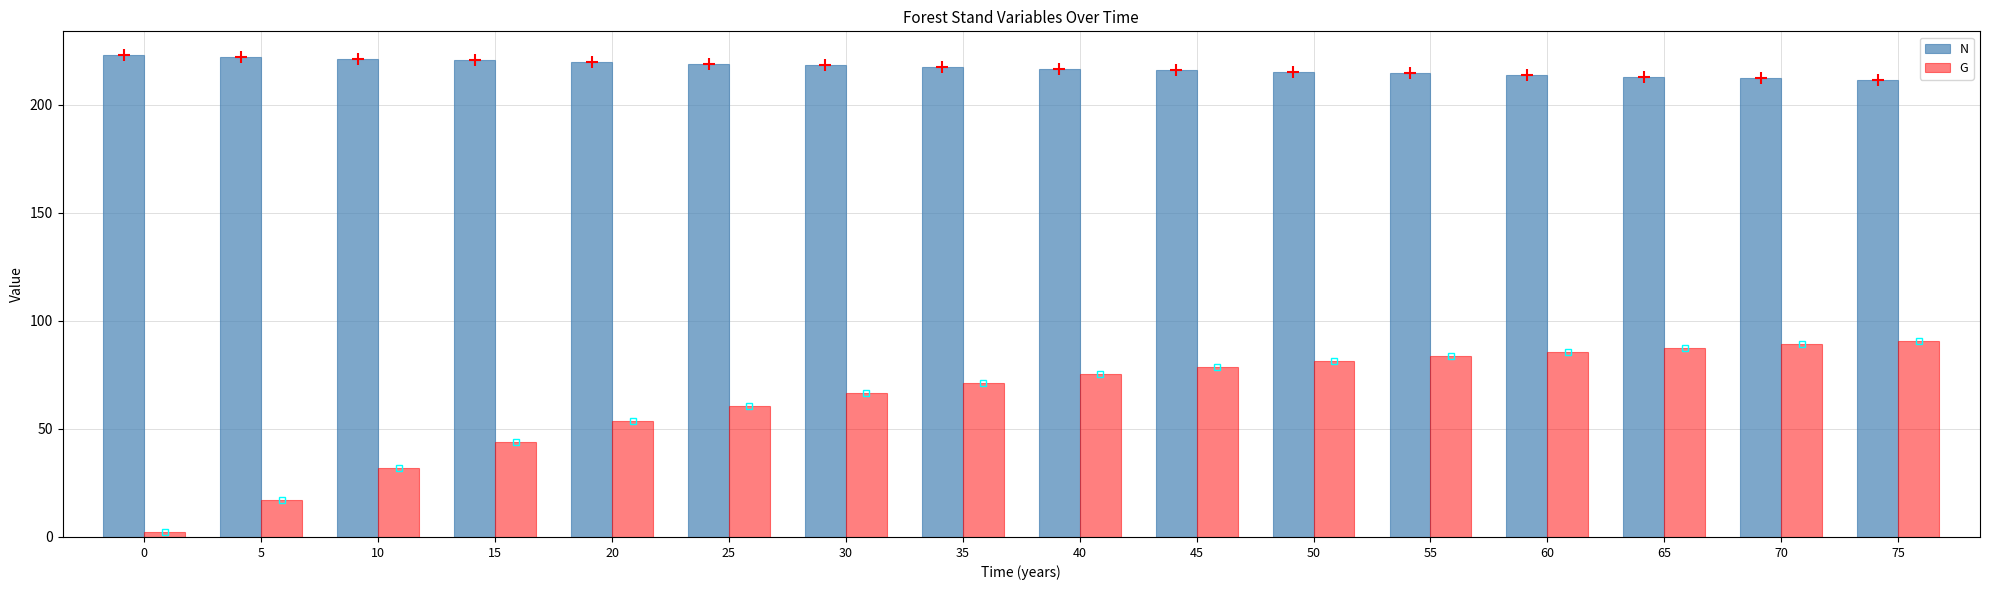

True or false: G has a value of 60.8 at 25.

True